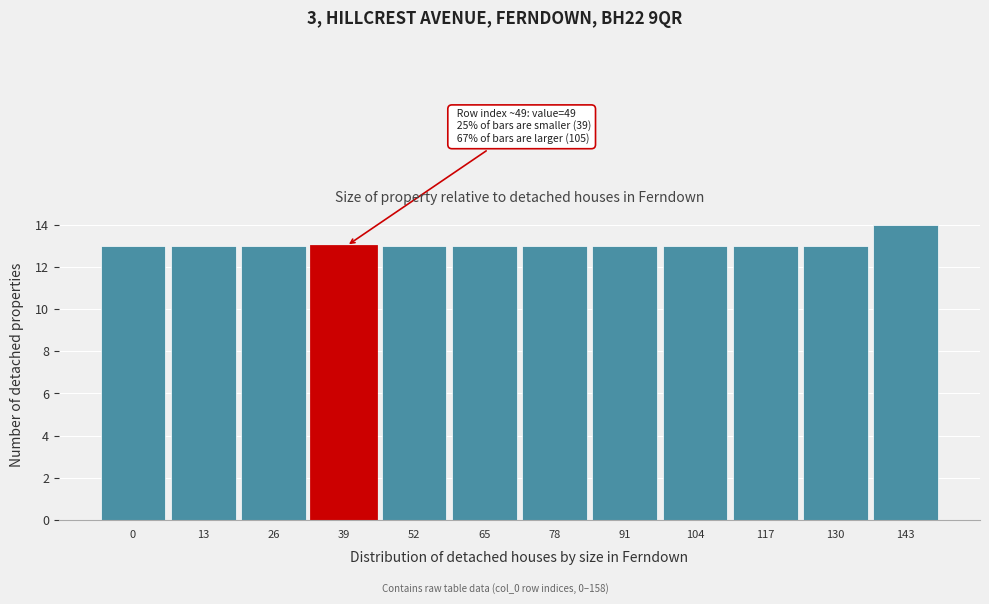

Reading right to left, transcribe all the data shown in this chart.

143=14	130=13	117=13	104=13	91=13	78=13	65=13	52=13	39=13	26=13	13=13	0=13